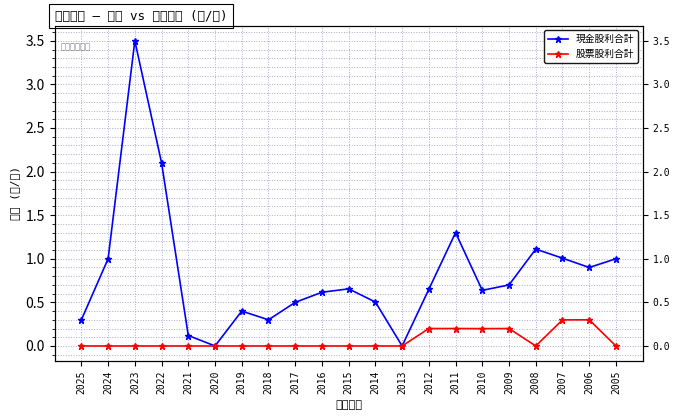

Between 2024 and 2011, which series saw the biggest shift?

現金股利合計